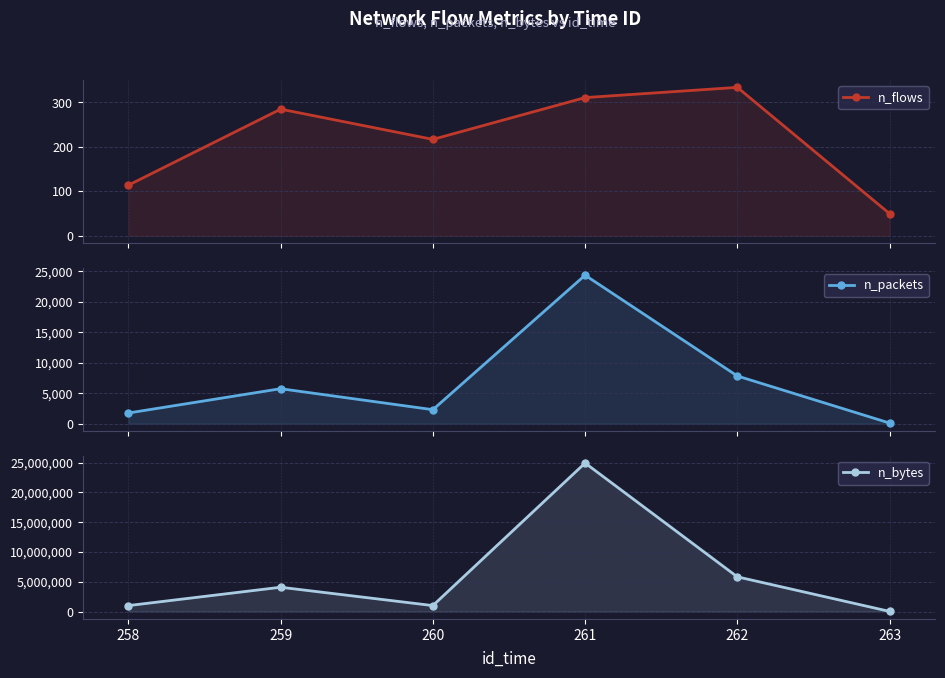

Reading right to left, what are all the values shown in this chart?

n_flows: 50	334	311	217	285	114
n_packets: 106	7830	24368	2298	5741	1754
n_bytes: 20147	5823732	24927223	995246	4076580	996396